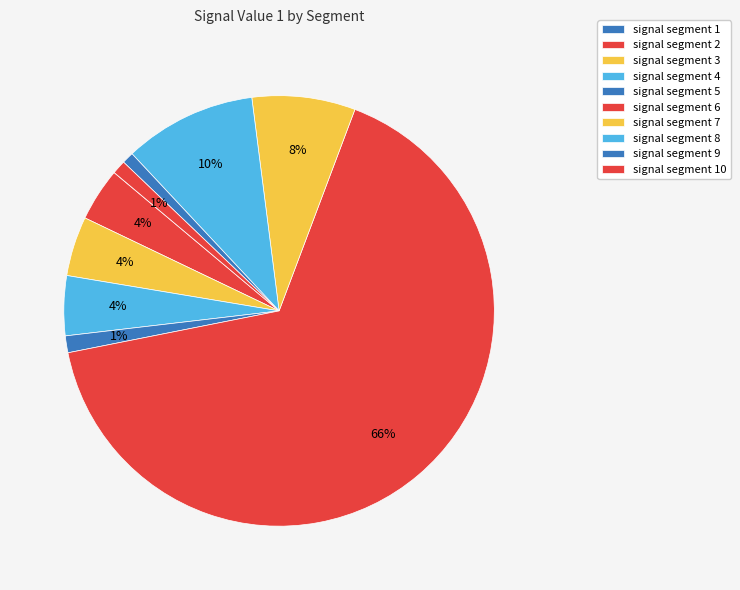

How many slices are in this pie chart?

10